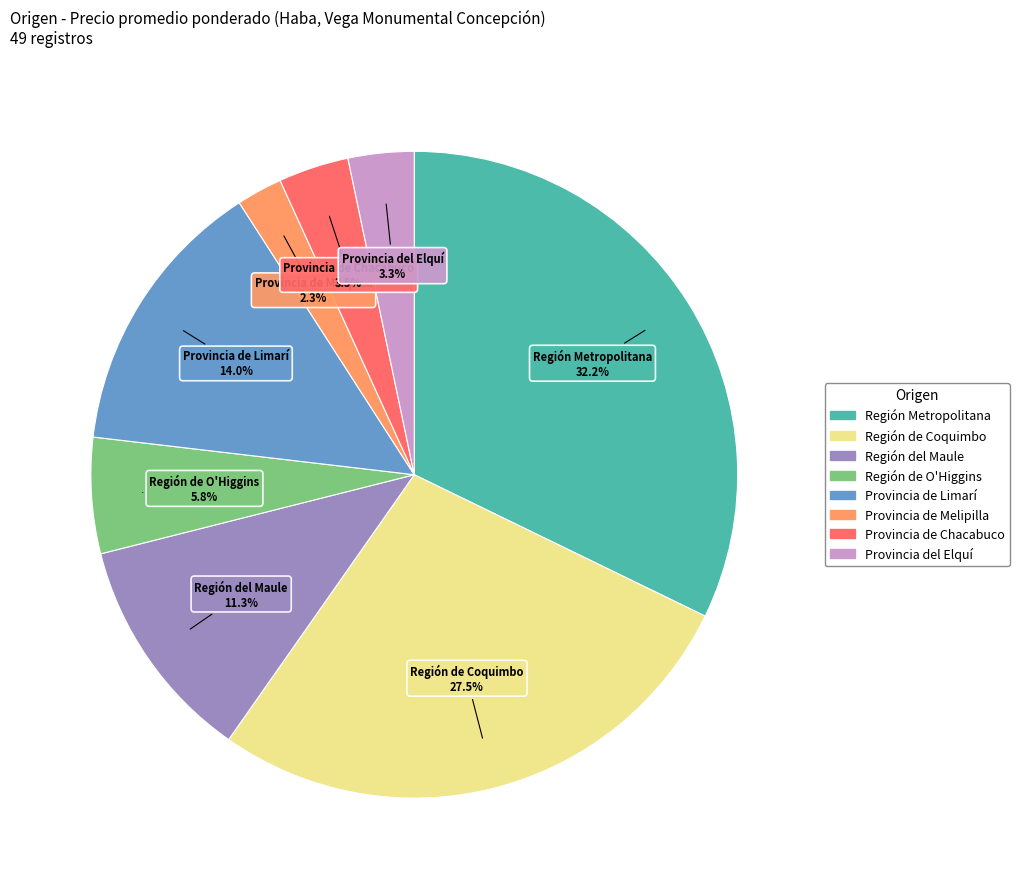

Which has a higher value, Provincia del Elquí or Región Metropolitana?

Región Metropolitana